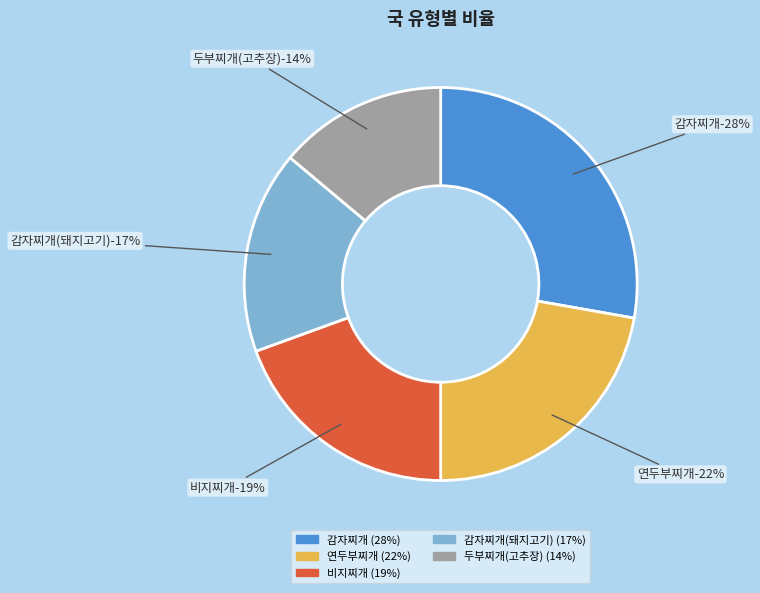

What percentage is NOT represented by 감자찌개?

72.2%